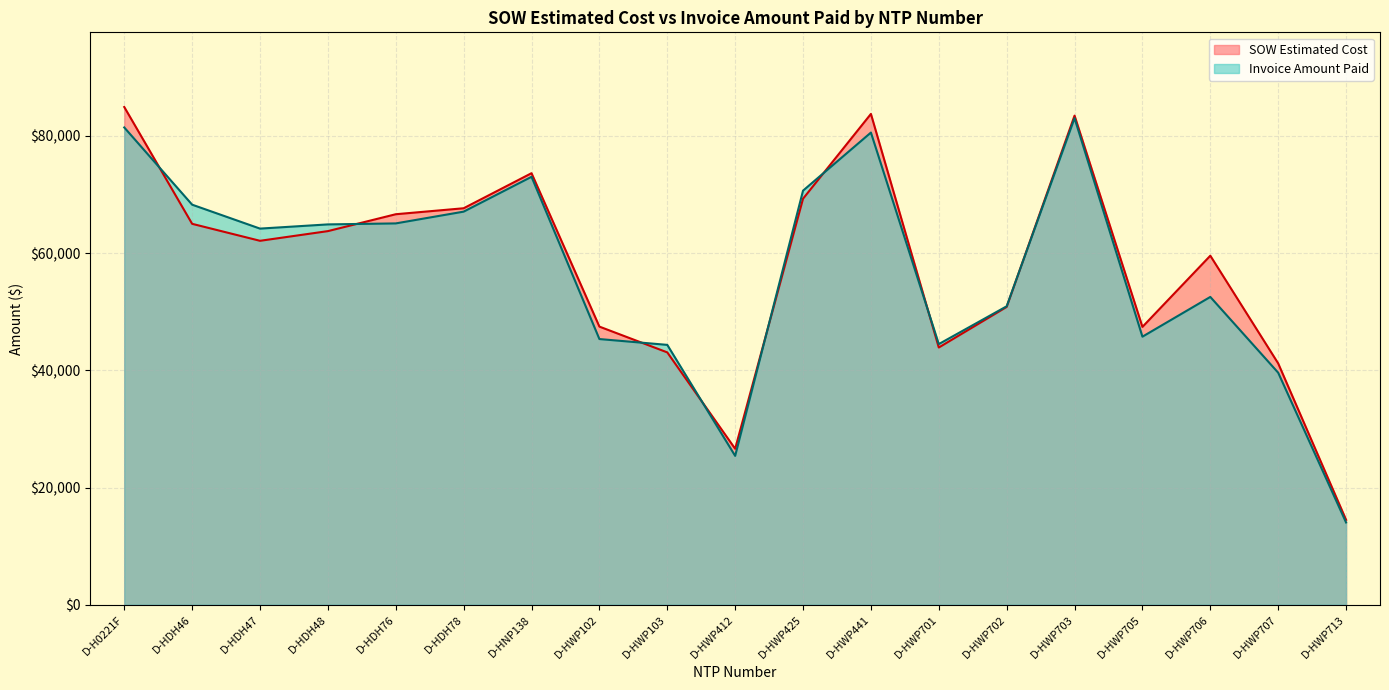

What is the greatest value displayed?

84935.5